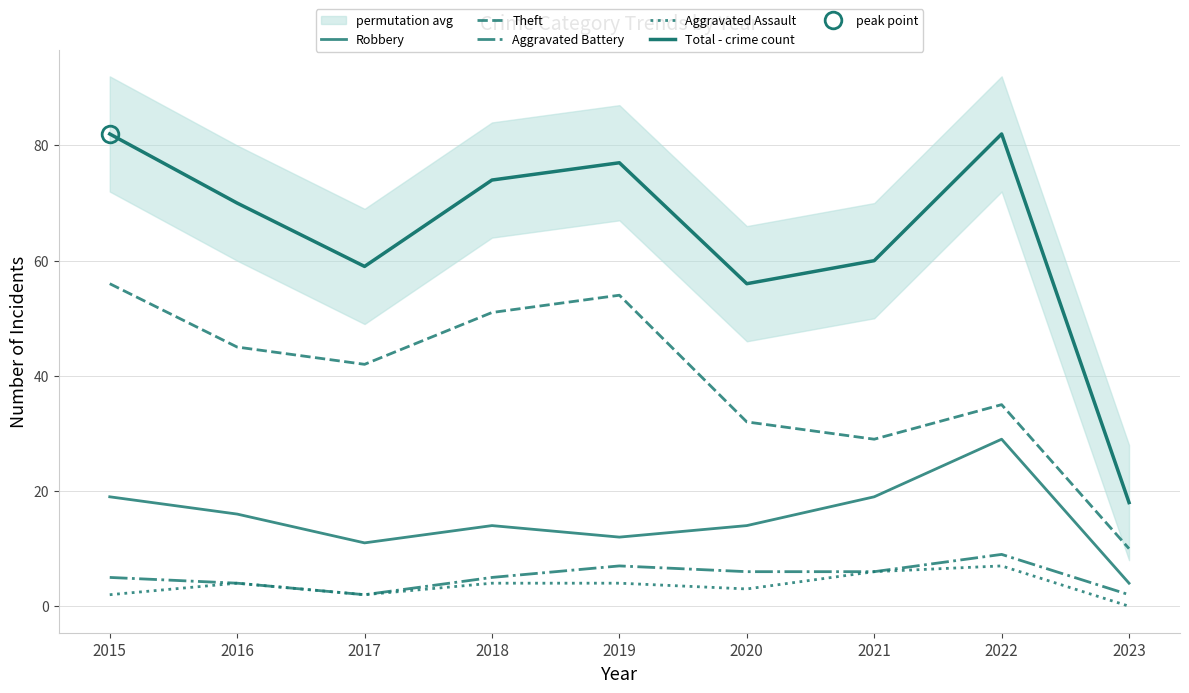

What is the value of the Theft point at the 7th from the left?

29